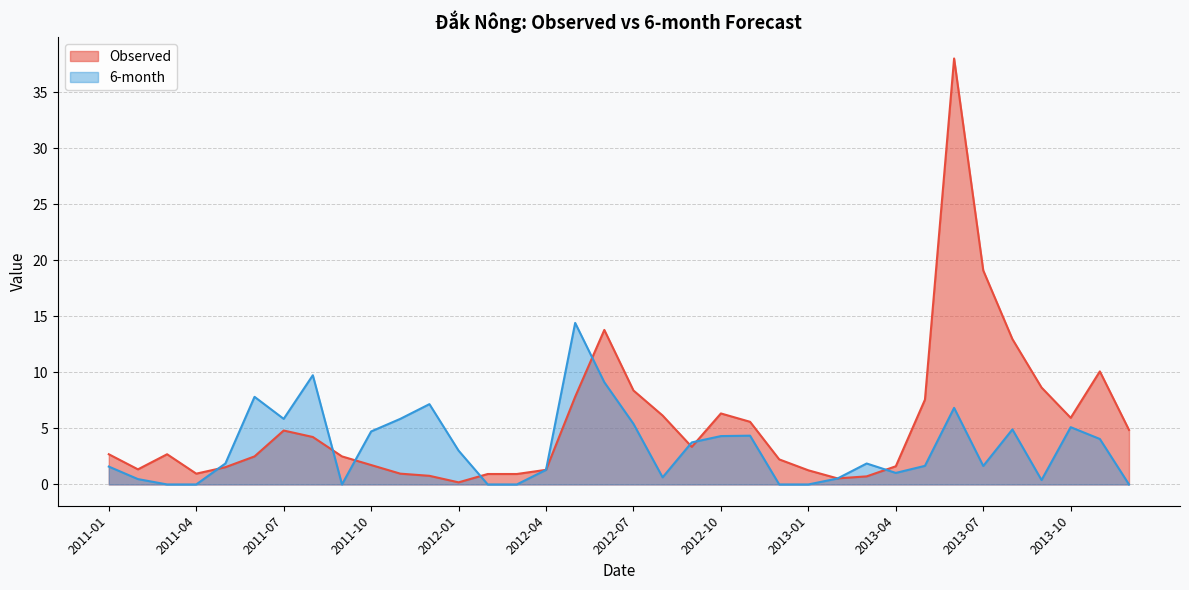

What is the value of the Observed point at the 14th from the left?

0.9